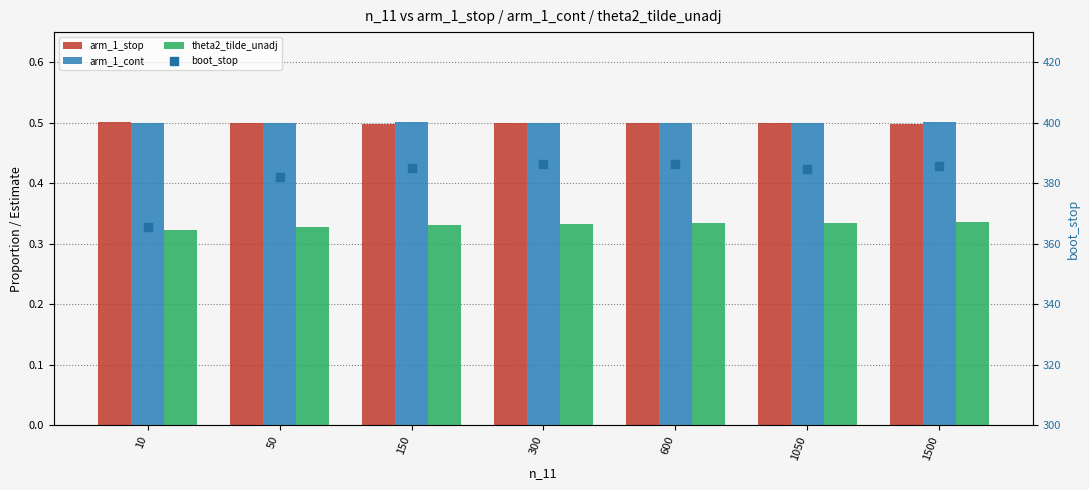

At which category is the sum across all series the highest?

300